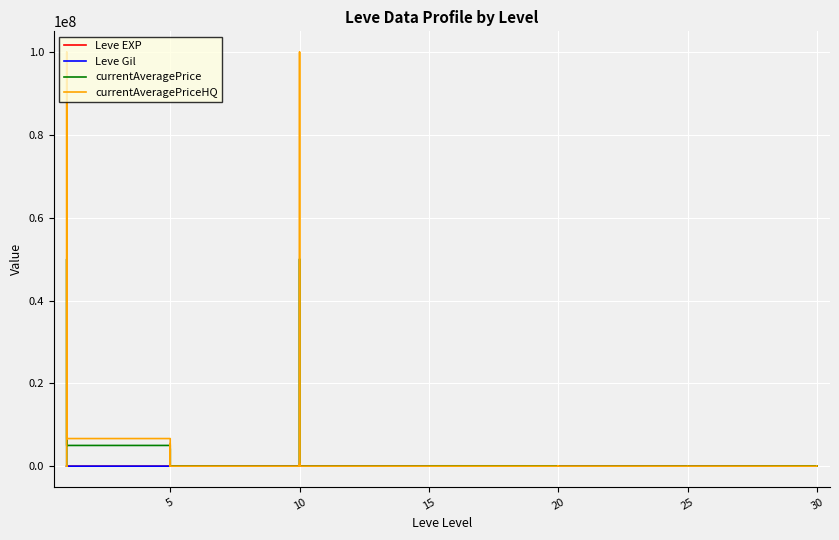

True or false: Leve EXP has more than 2 points higher than both neighbors.

True